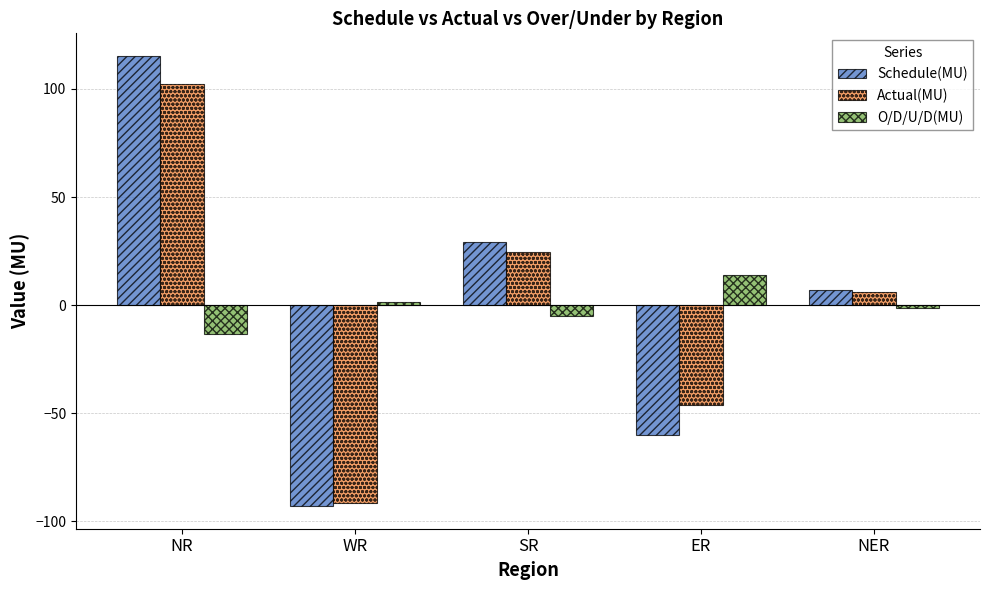

Are the bars horizontal?

No